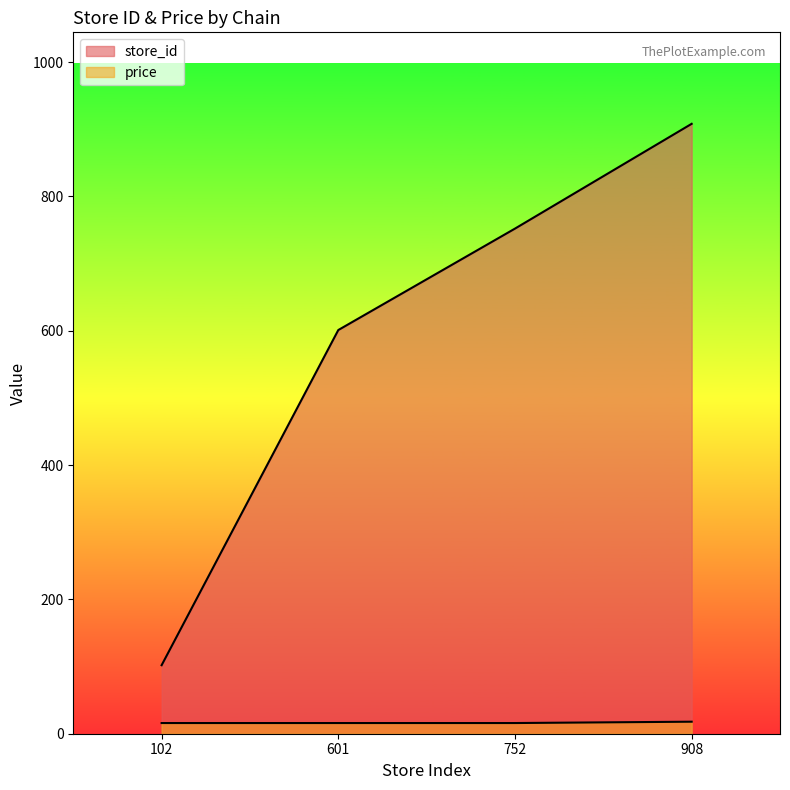

Rank the series by their maximum value, from lowest to highest.

price, store_id